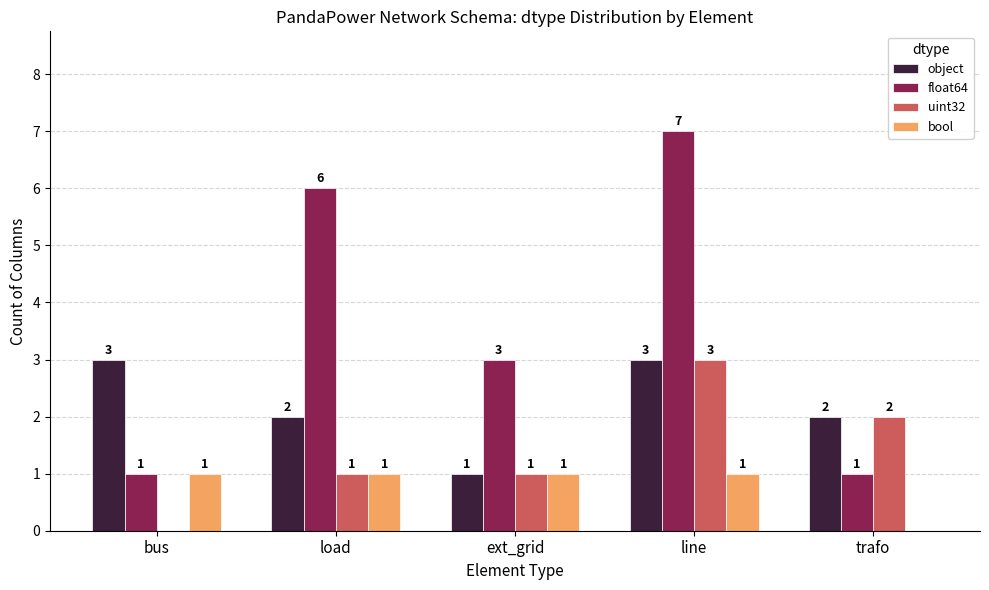

Between line and trafo, which series saw the biggest shift?

float64